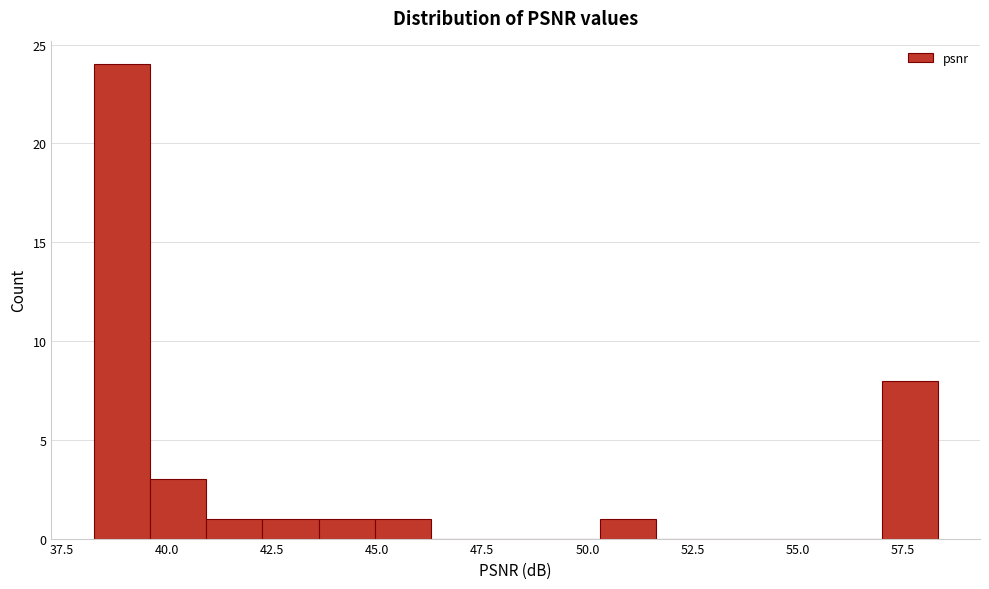

Read against the x-axis, roughly where is the centre of the tallest bar?

39.0